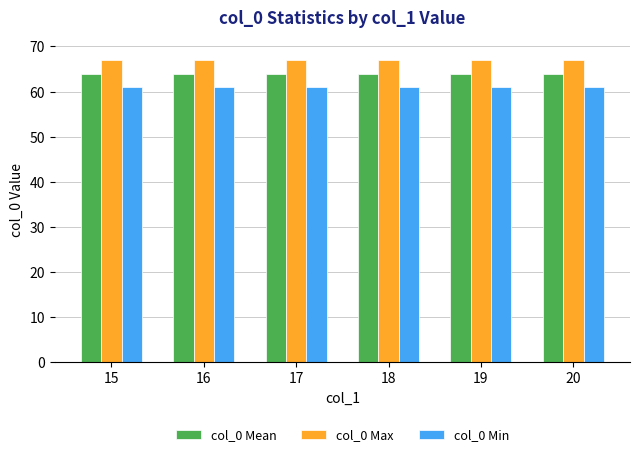

The col_0 Mean series shows 64 at 16. True or false?

True